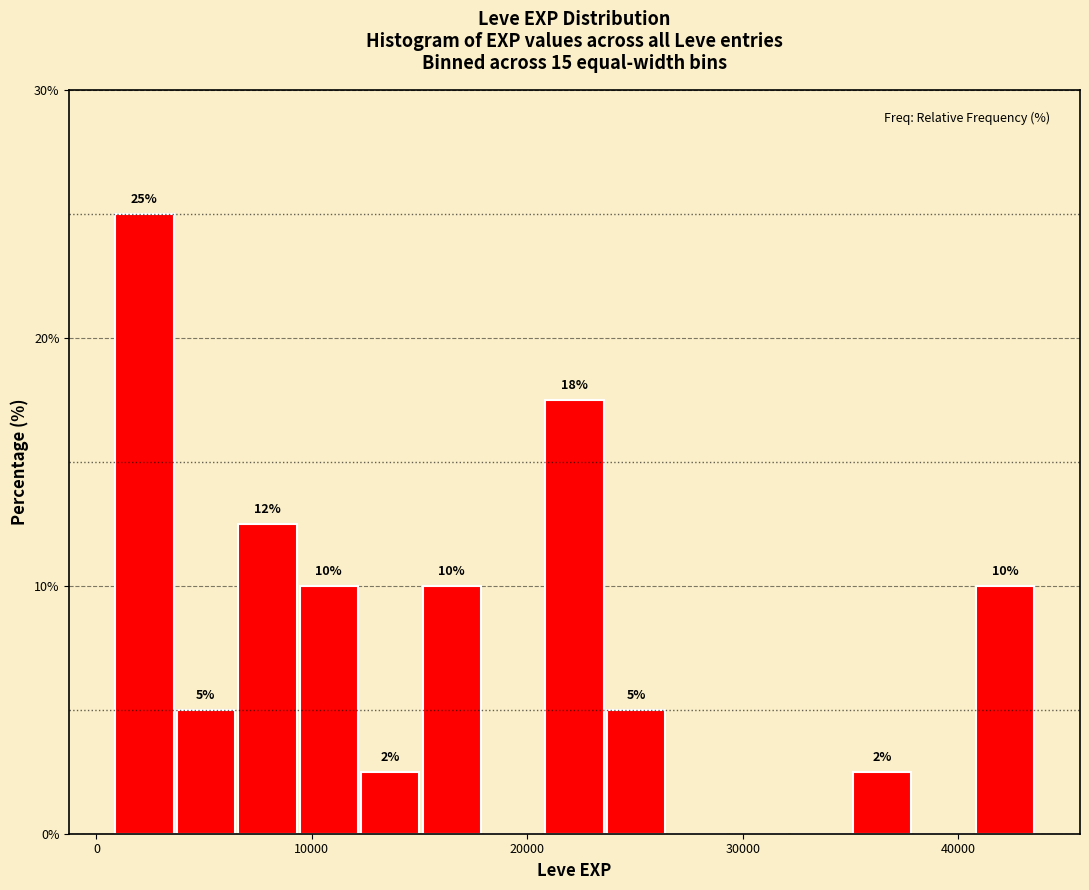

Around what value on the x-axis is the tallest bar? Give the approximate position of its centre, as read against the axis.

2000